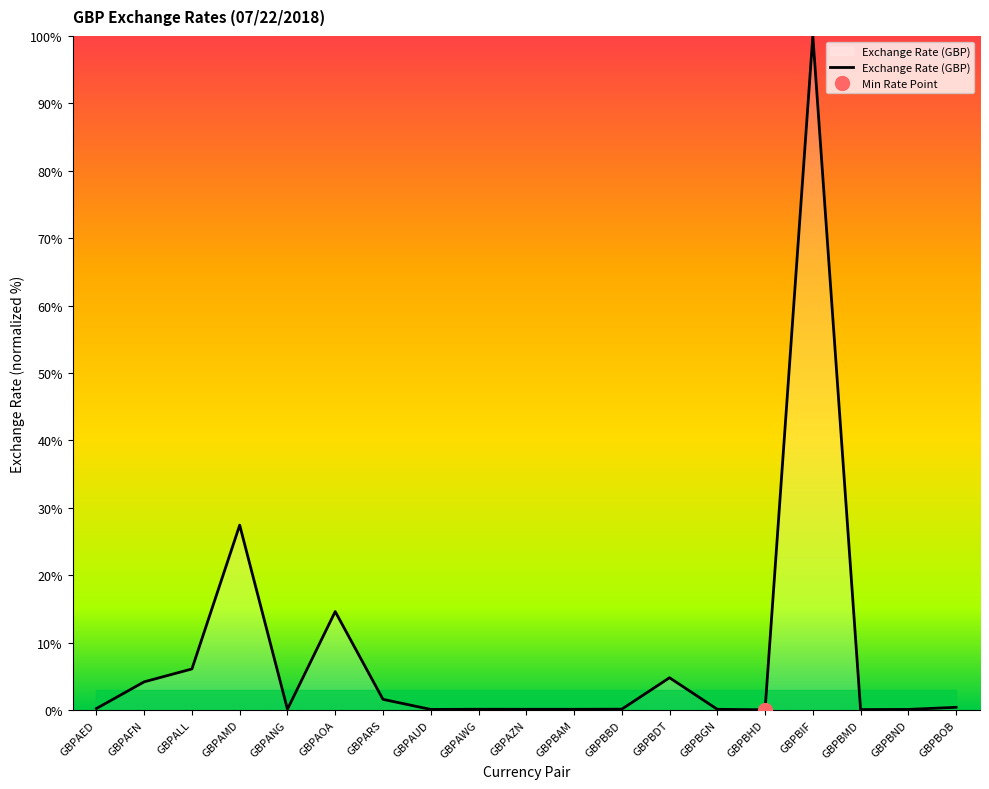

Reading left to right, extract all data points from this chart.

0.2	4.2	6.1	27.4	0.1	14.6	1.6	0.1	0.1	0.1	0.1	0.1	4.8	0.1	0.0	100.0	0.1	0.1	0.4